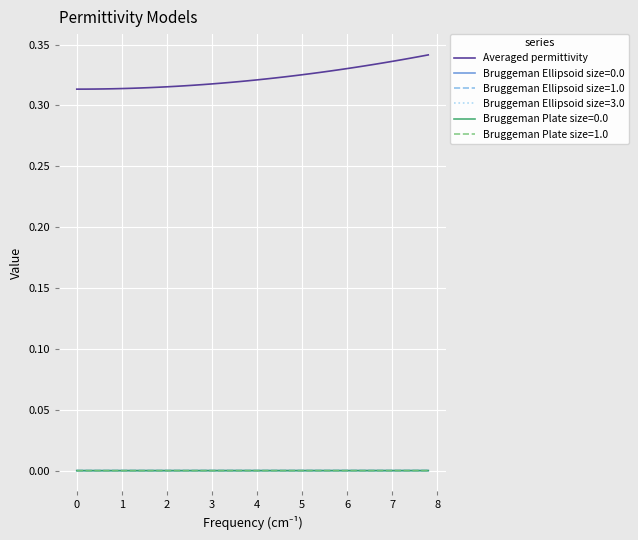

Which series has the largest total across all categories?

Averaged permittivity